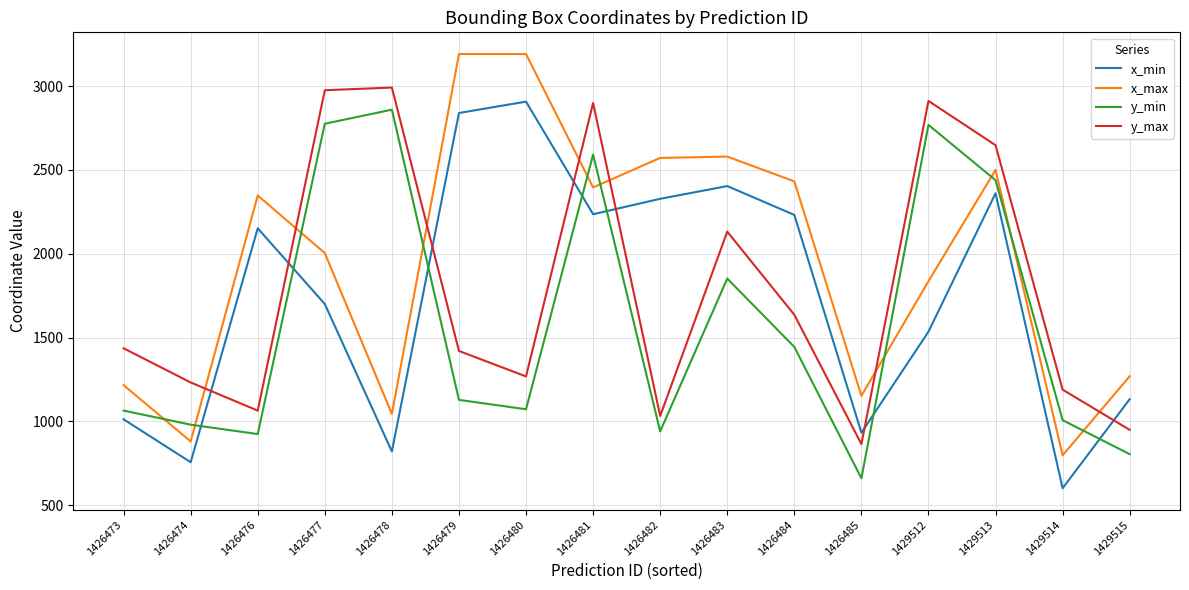

At which category does x_min reach its first local valley?

1426474